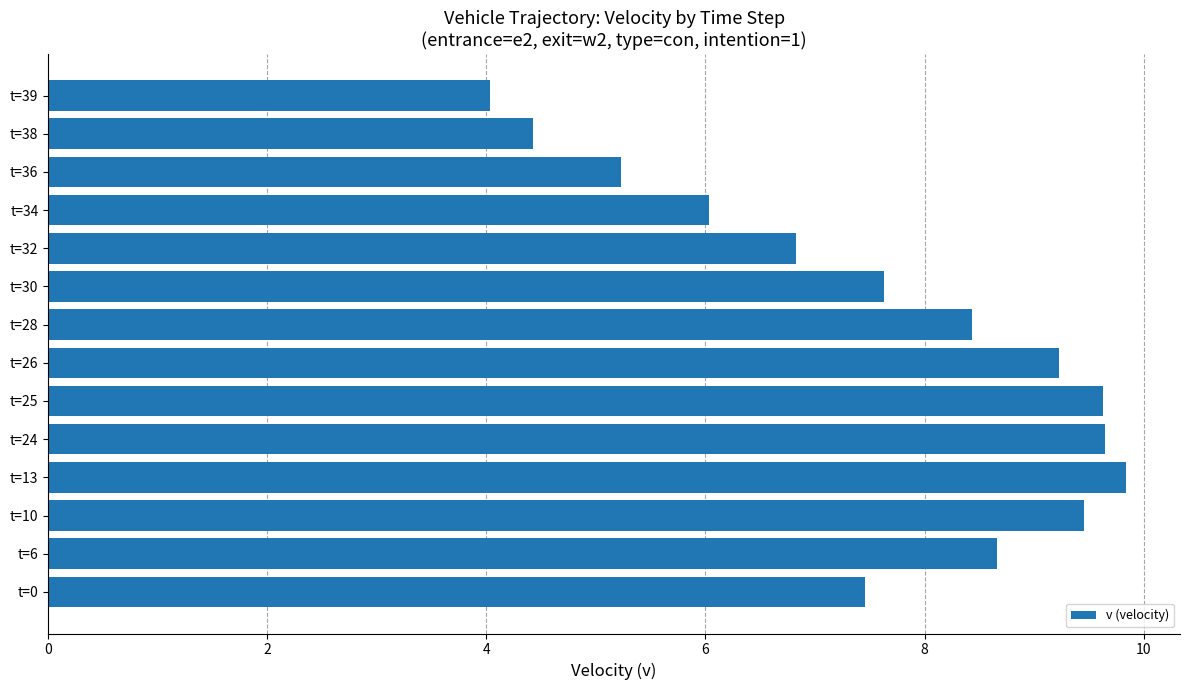

How many values are below 8?

7